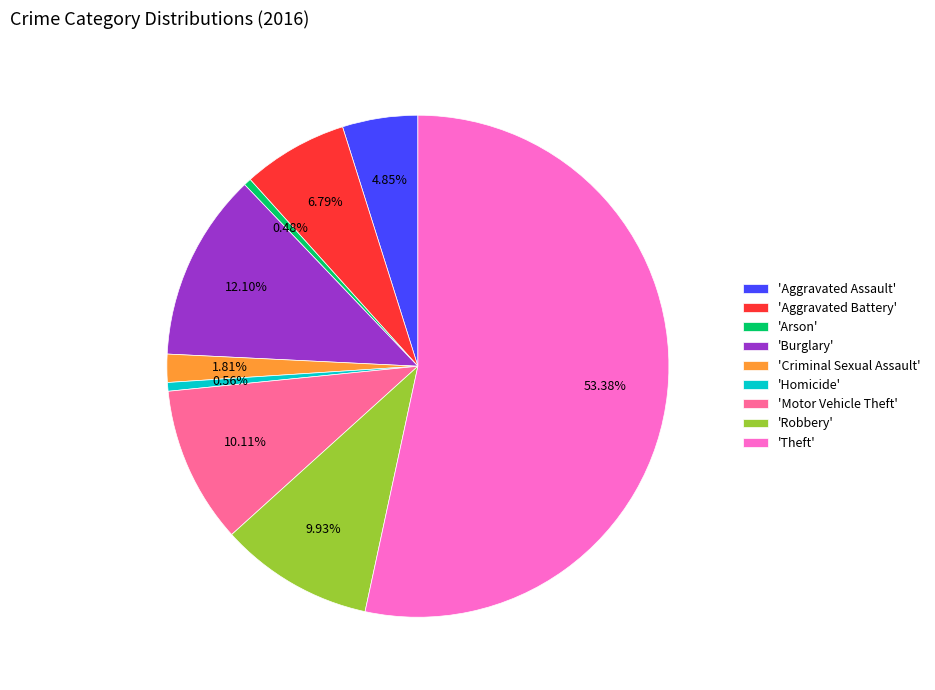

Which has a higher value, 'Arson' or 'Aggravated Battery'?

'Aggravated Battery'